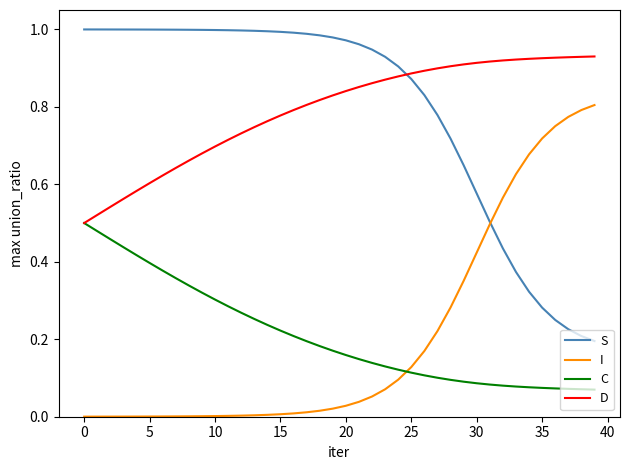

True or false: C and S intersect in this chart.

False